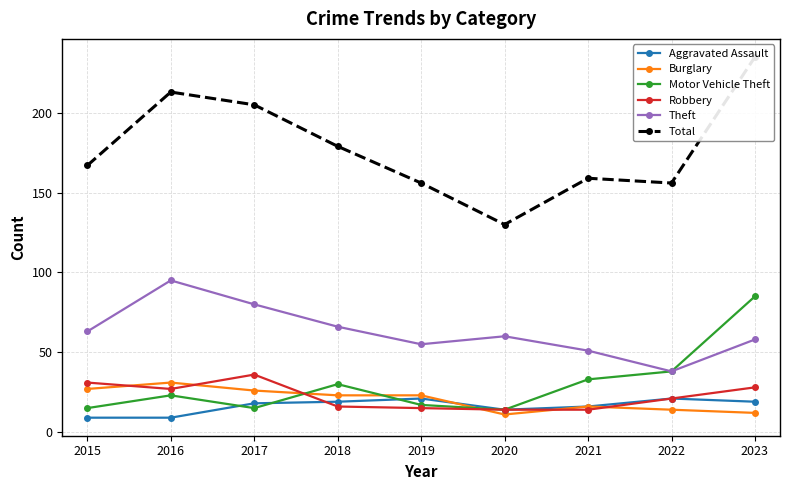

Rank the series at 2019 from lowest to highest value.

Robbery, Motor Vehicle Theft, Aggravated Assault, Burglary, Theft, Total